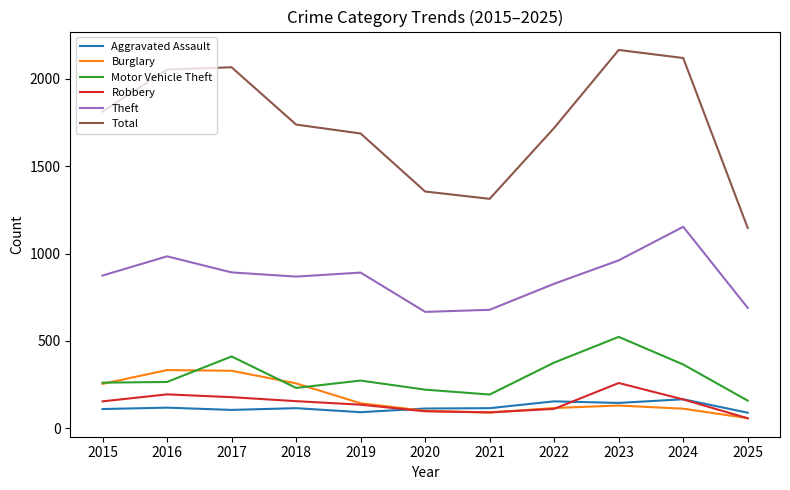

What is the difference between the maximum and second lowest values in the Robbery series?

168